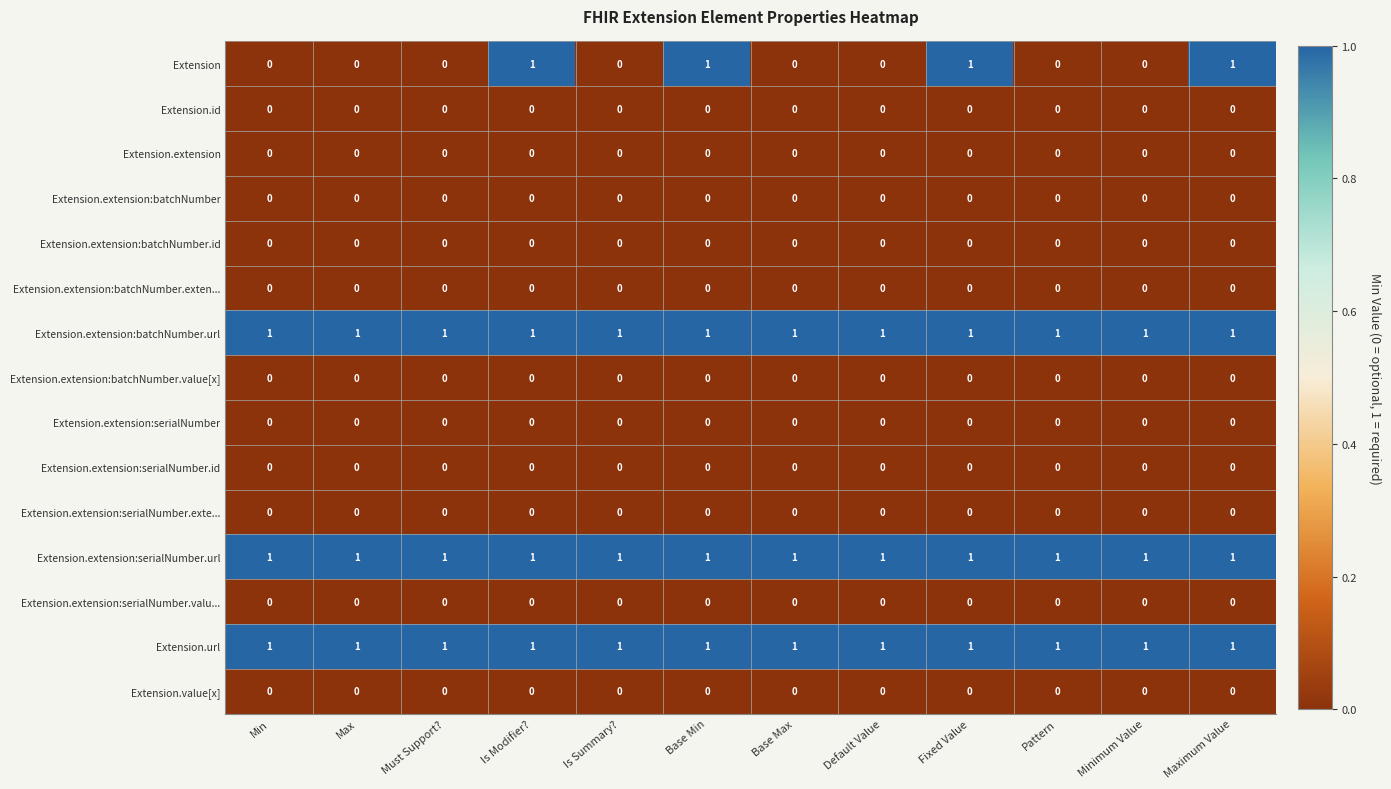

At how many categories does at least one series exceed 0?

12